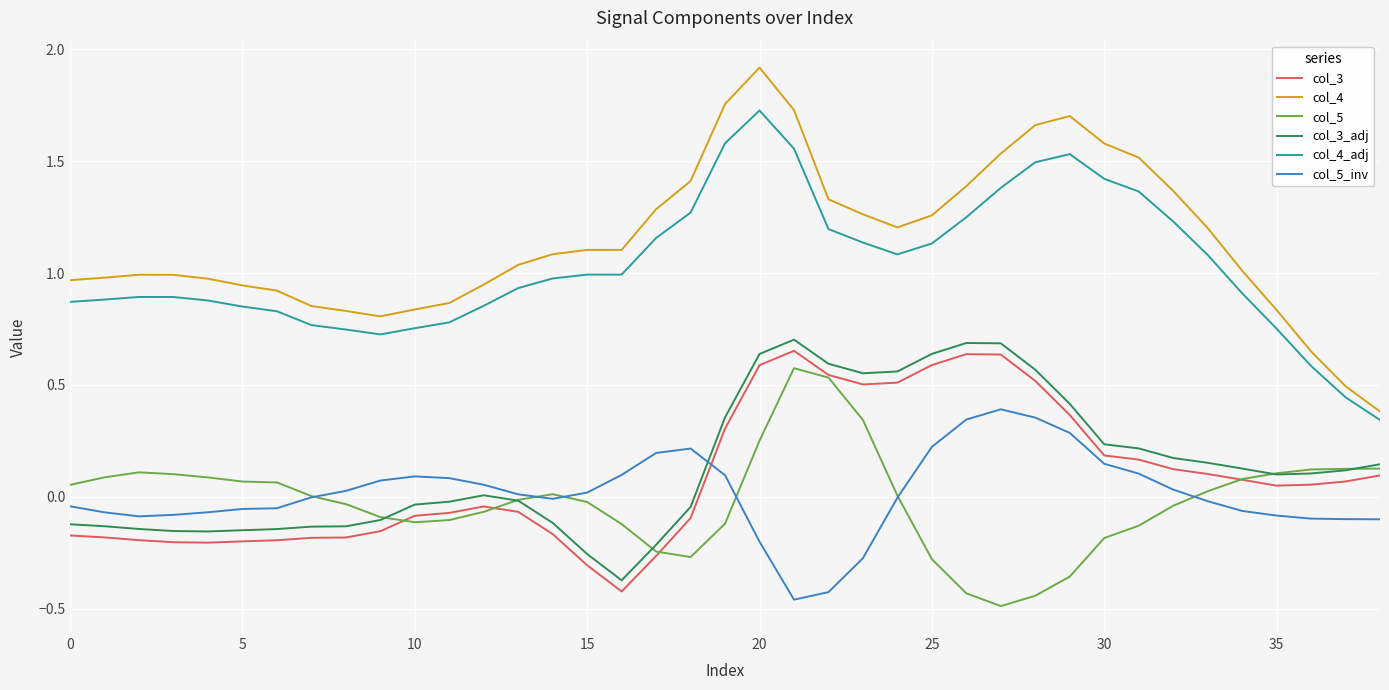

Which series has the largest range (max minus min)?

col_4